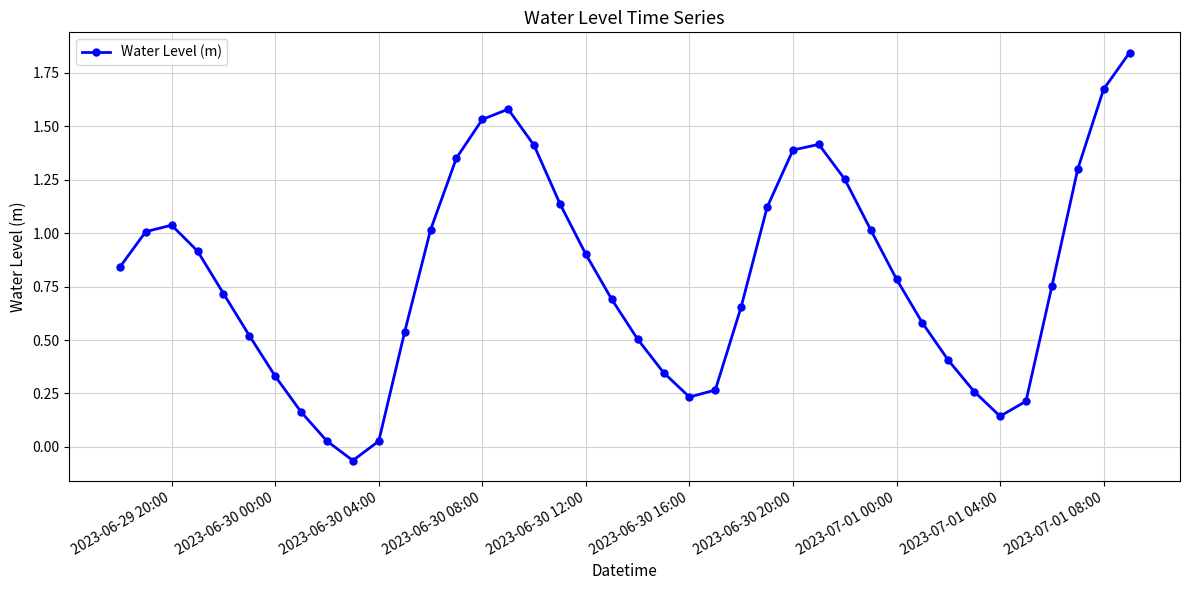

How many interior local valleys (lower than both neighbors) does the data have?

3